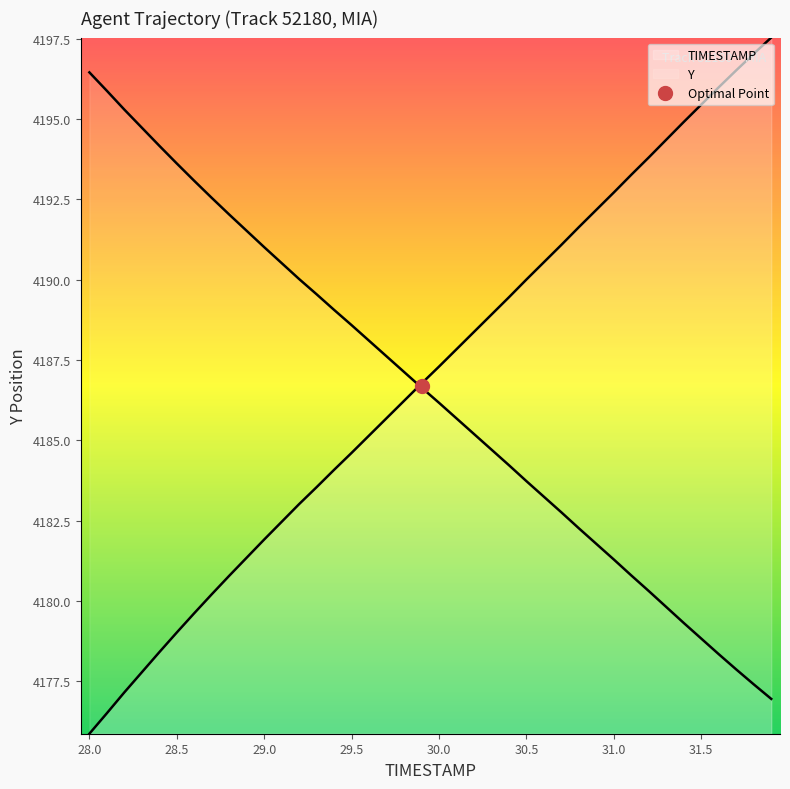

Rank the series by their maximum value, from lowest to highest.

TIMESTAMP, Y